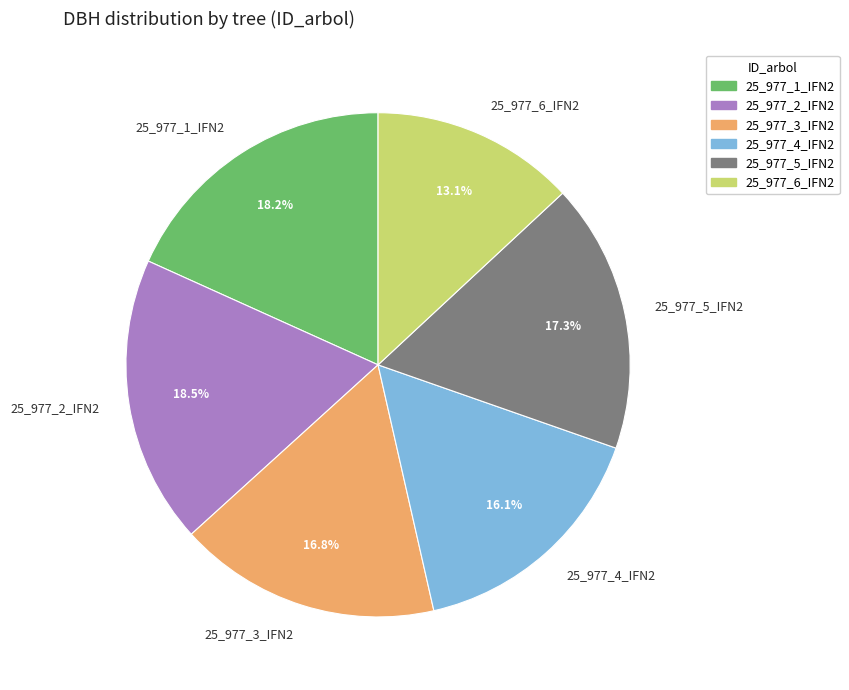

Combined, what portion of the pie is 25_977_5_IFN2 and 25_977_3_IFN2?

34.1%